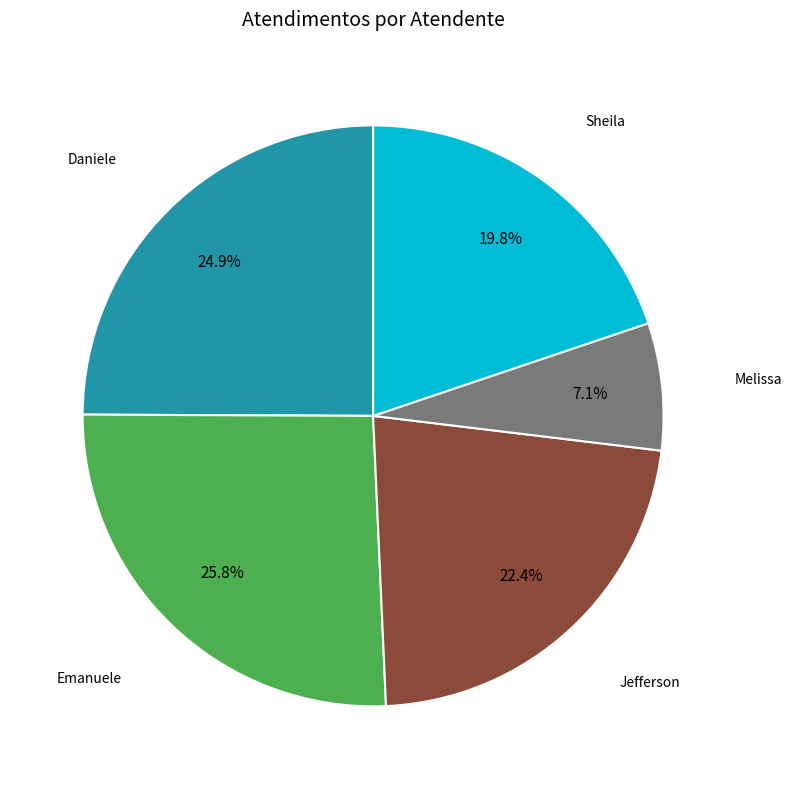

How many segments does this pie chart have?

5